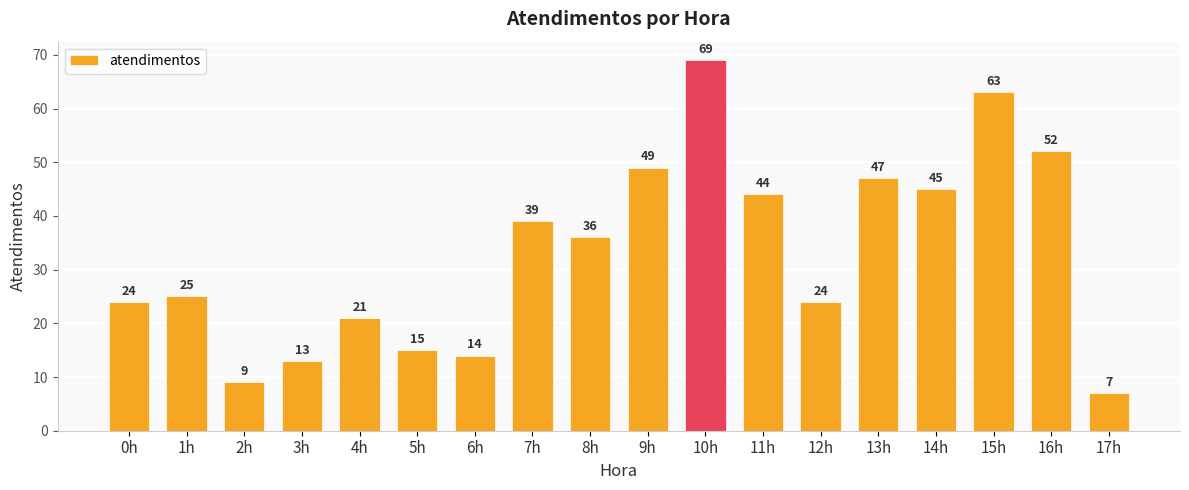

What is the label of the 15th bar from the left?

14h